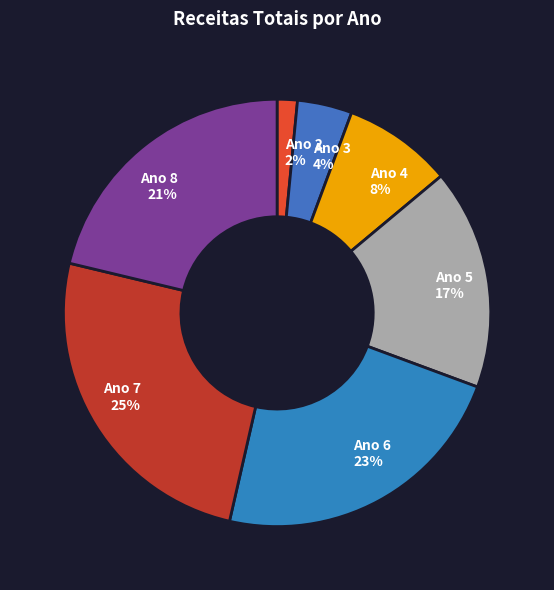

To the nearest percent, what is the difference between the Ano 8 and Ano 4 slice percentages?

13%